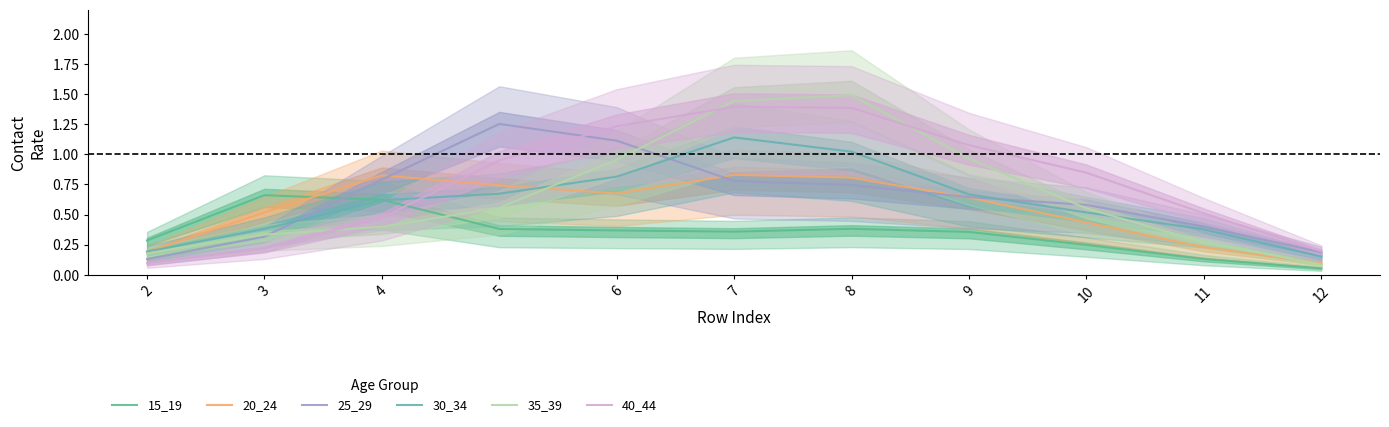

Rank the series by their maximum value, from lowest to highest.

15_19, 20_24, 30_34, 25_29, 40_44, 35_39